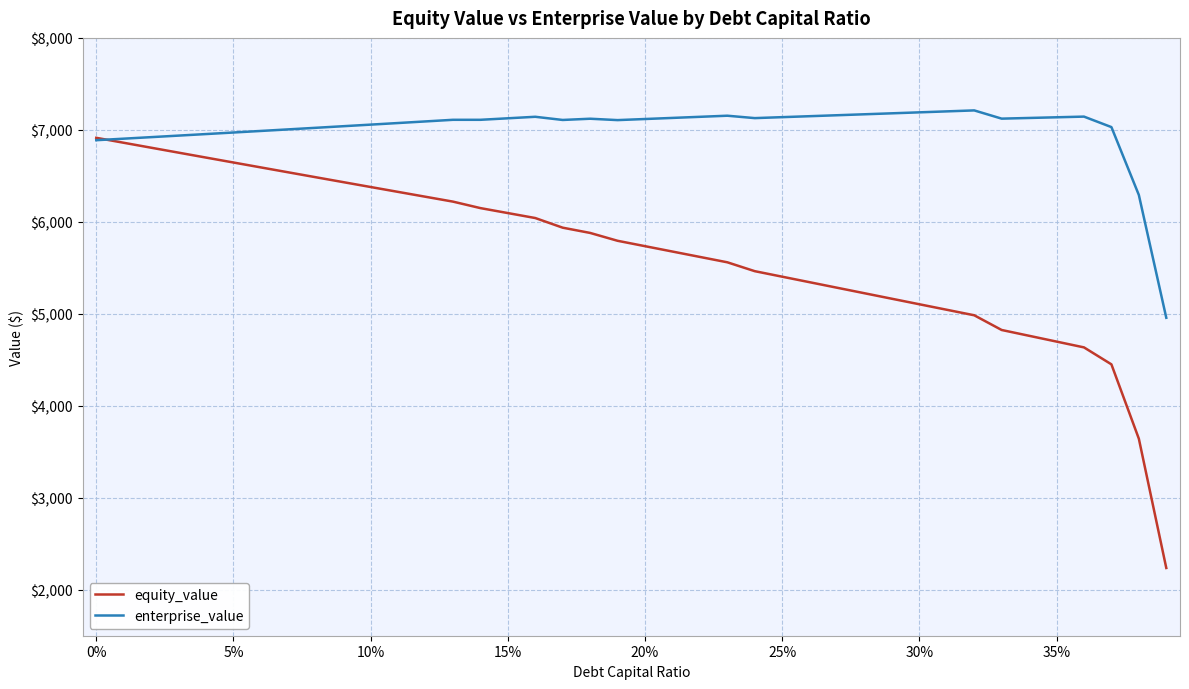

What is the smallest value displayed?

2236.4